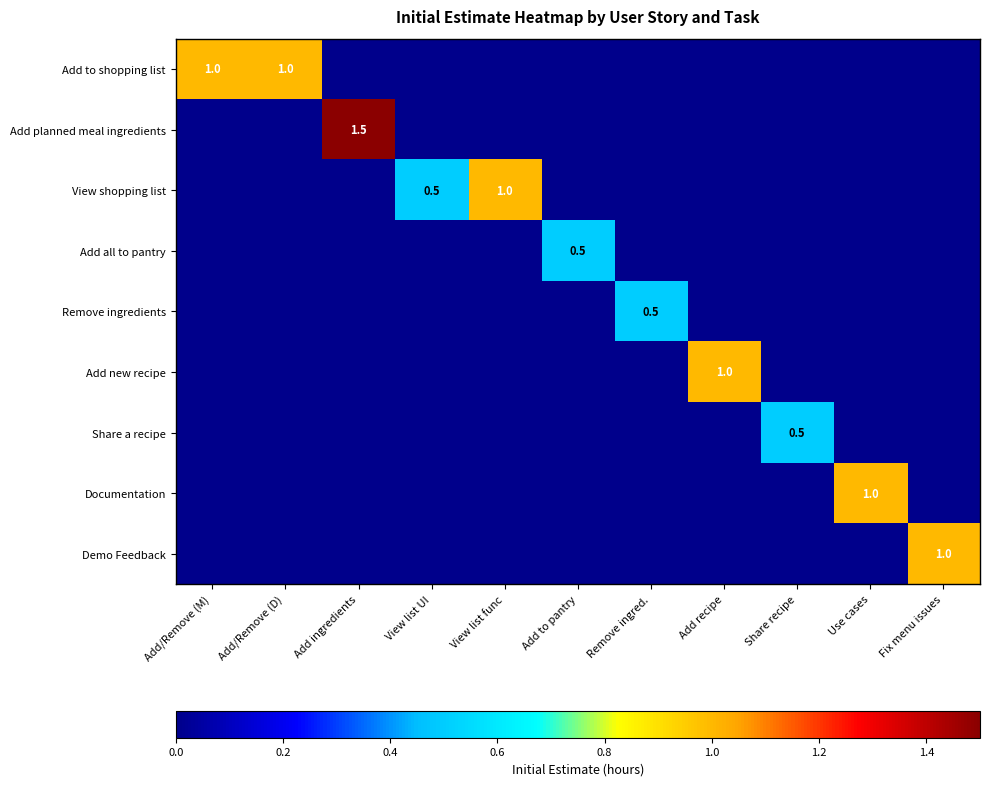

True or false: Share a recipe has a value of 0.5 at Share recipe.

True